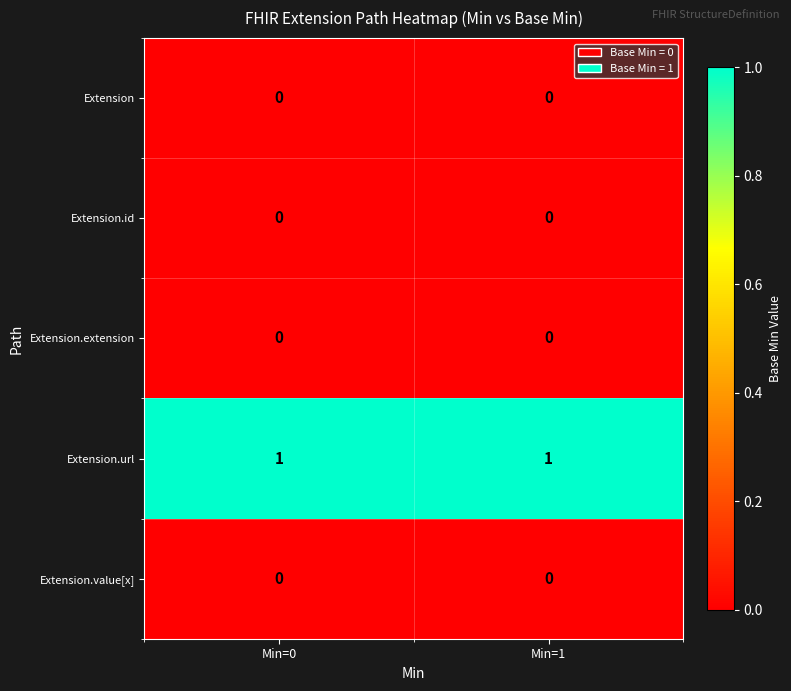

The Extension.url series shows 1 at Min=0. True or false?

True